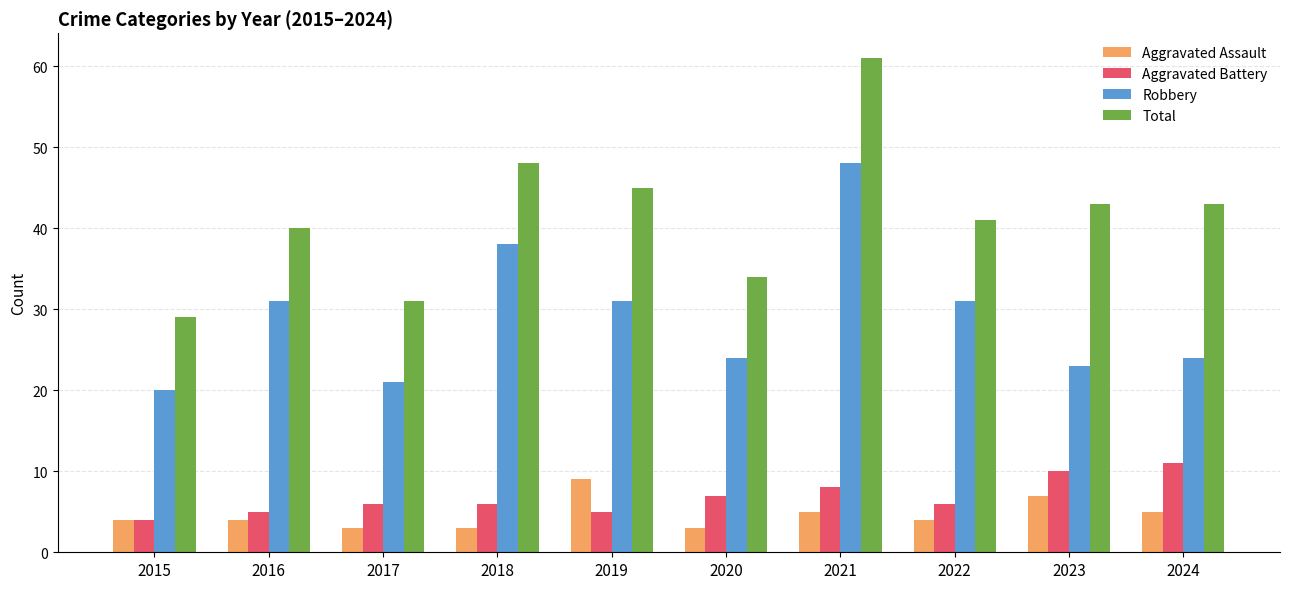

Is the value of Aggravated Assault at 2018 greater than the value of Robbery at 2020?

No